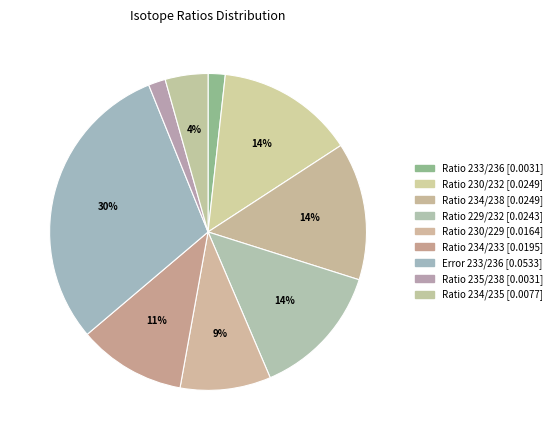

What is the largest slice in the pie chart?

Error 233/236